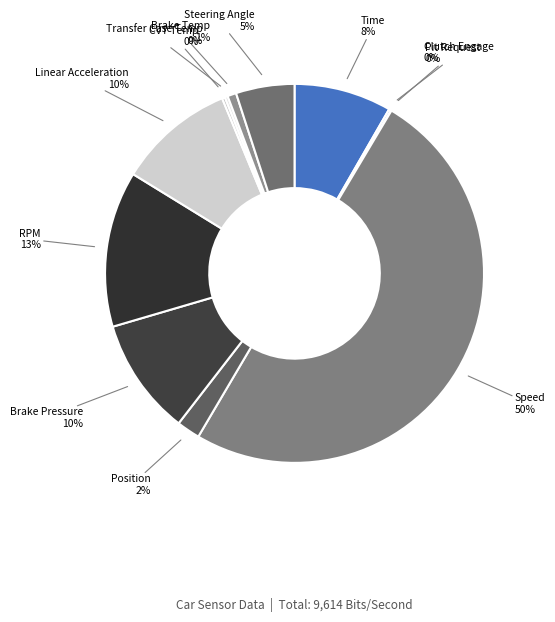

Is the sum of Steering Angle and Linear Acceleration greater than half?

No